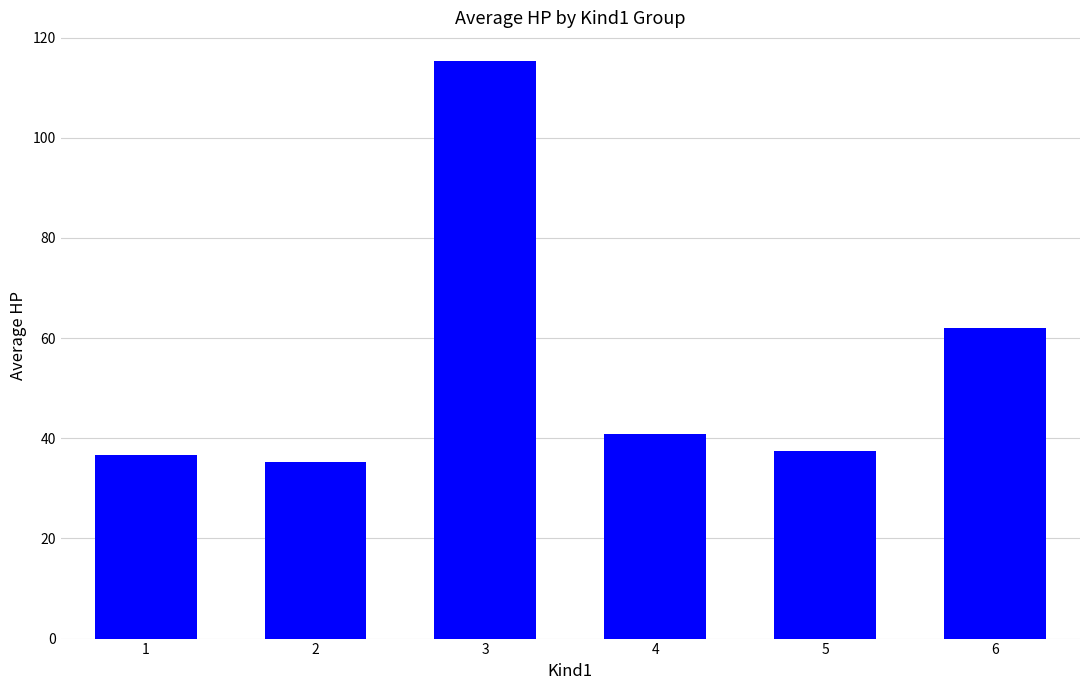

What is the maximum value shown in the chart?

115.3